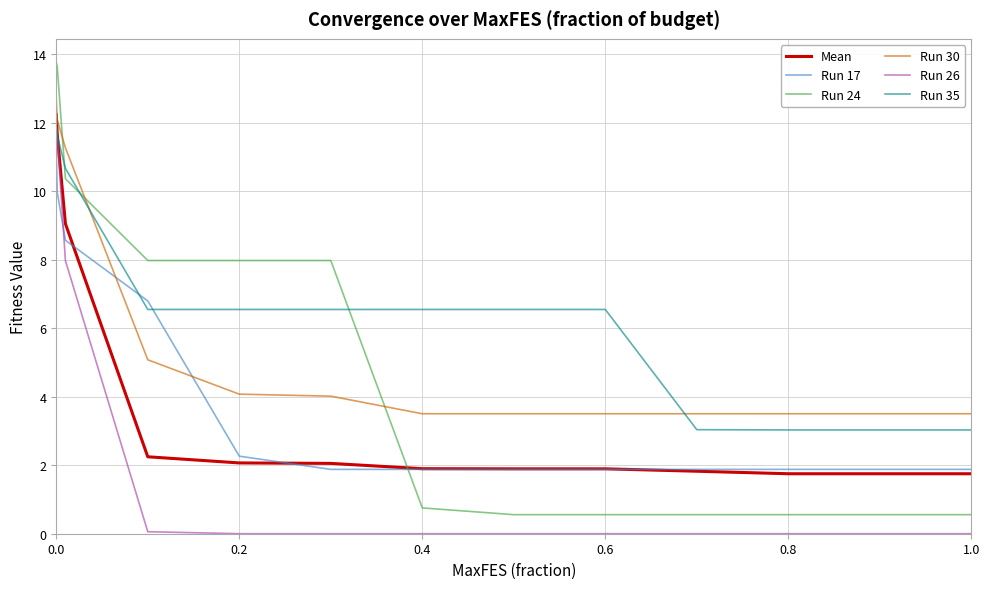

Which series has the widest spread of values?

Run 24